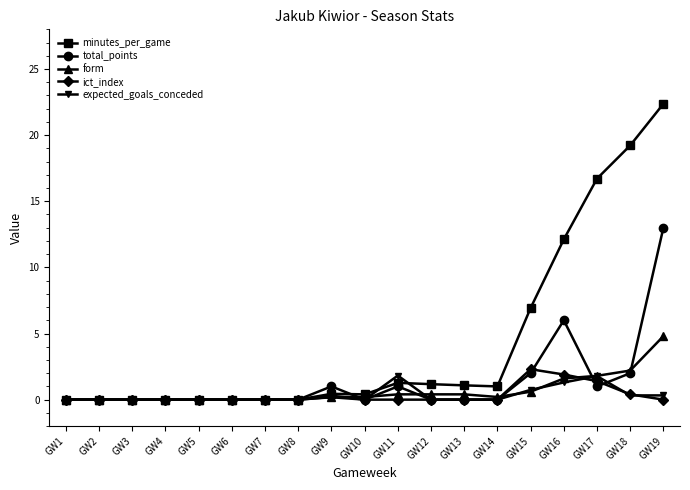

What is the highest value of the form series?

4.8